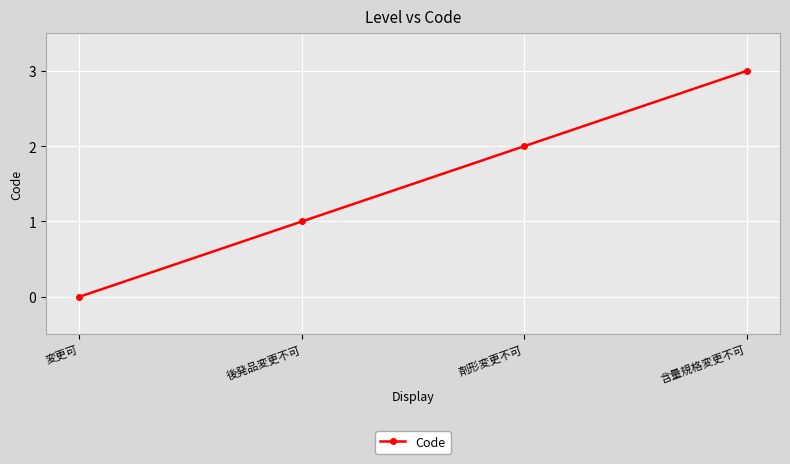

Which category has the highest value across all series?

含量規格変更不可